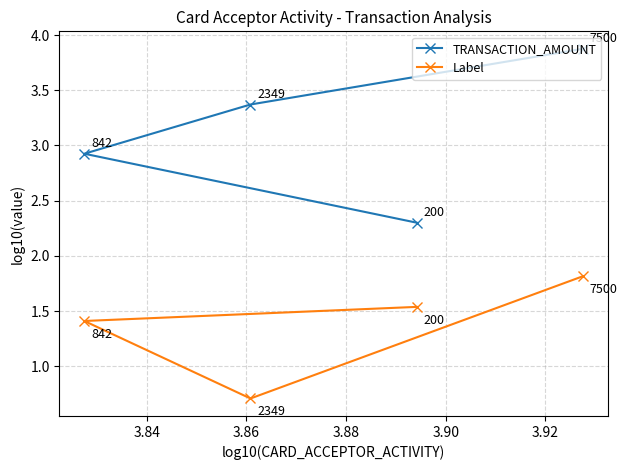

Which series has the widest spread of values?

TRANSACTION_AMOUNT